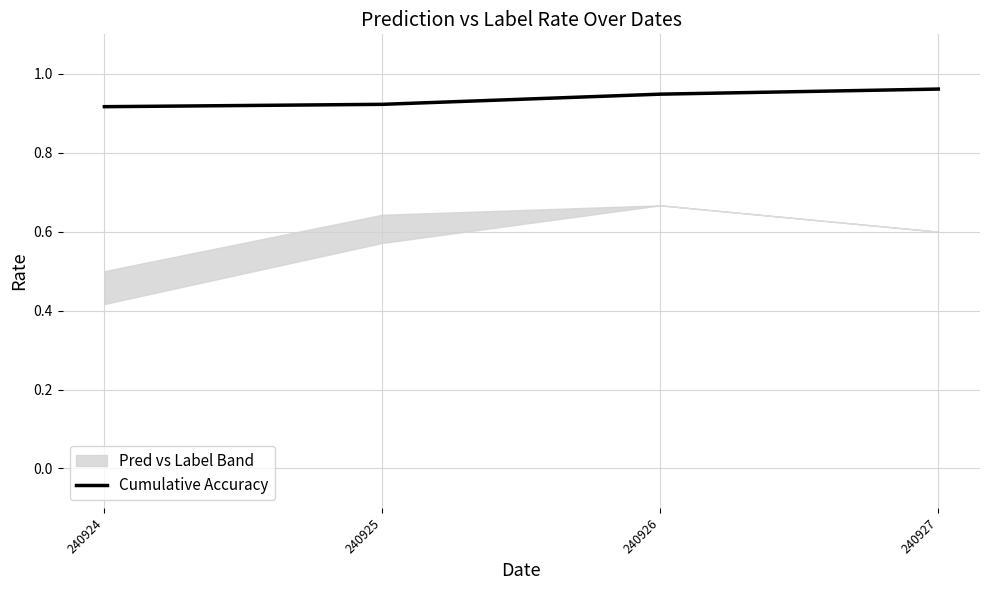

True or false: the data shows 1.0 at 240927.

True